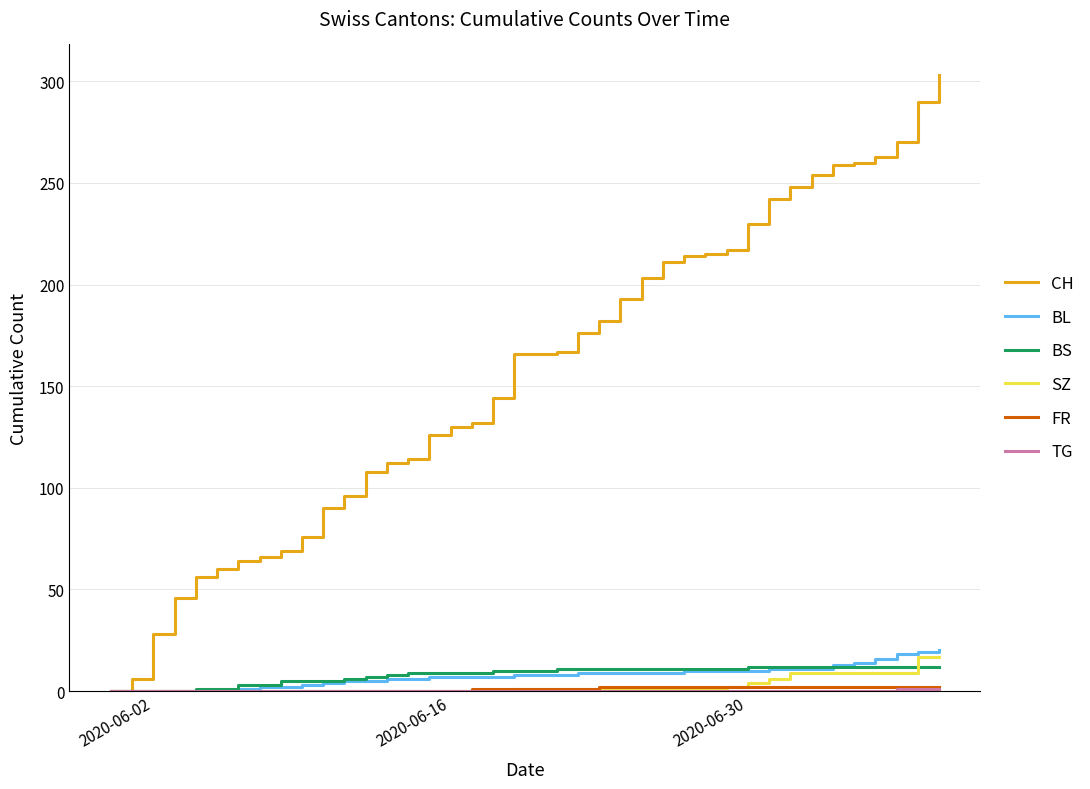

Which series has the largest total across all categories?

CH